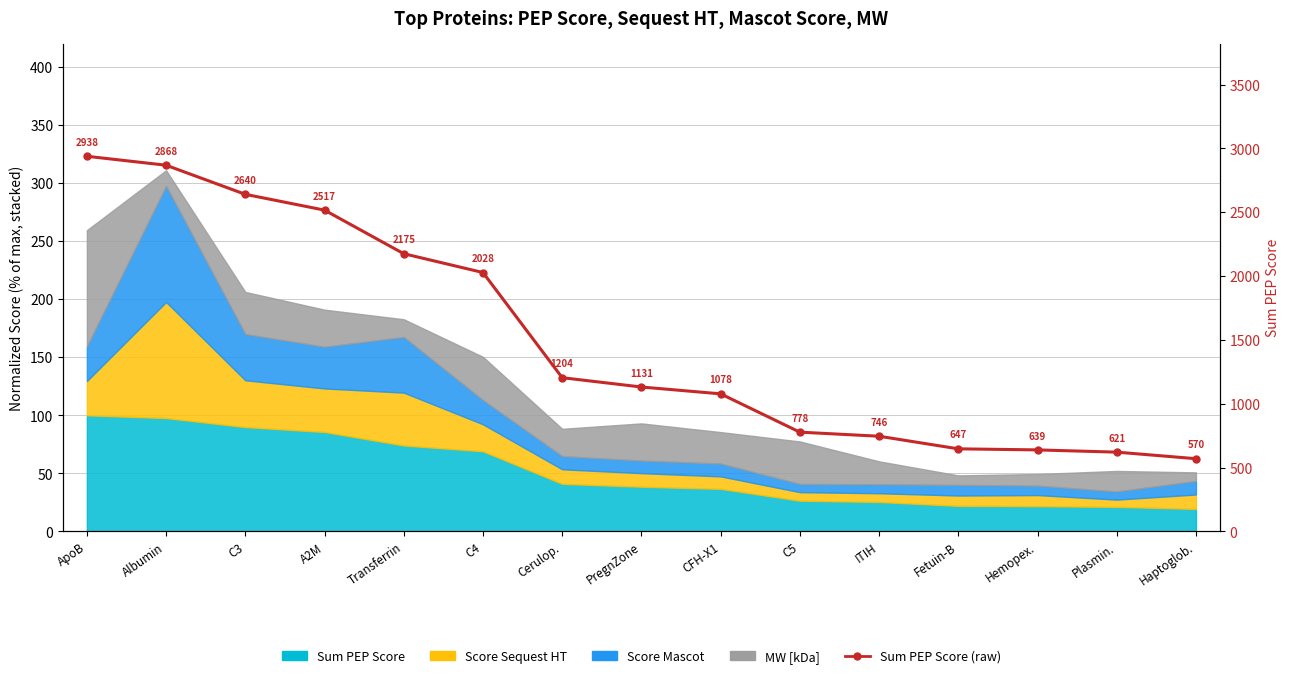

Reading left to right, transcribe all the data shown in this chart.

ApoB=2938.4	Albumin=2868.3	C3=2640.4	A2M=2516.6	Transferrin=2175.3	C4=2027.9	Cerulop.=1204.3	PregnZone=1131.3	CFH-X1=1077.7	C5=777.7	ITIH=745.8	Fetuin-B=647.1	Hemopex.=638.7	Plasmin.=621.2	Haptoglob.=569.8